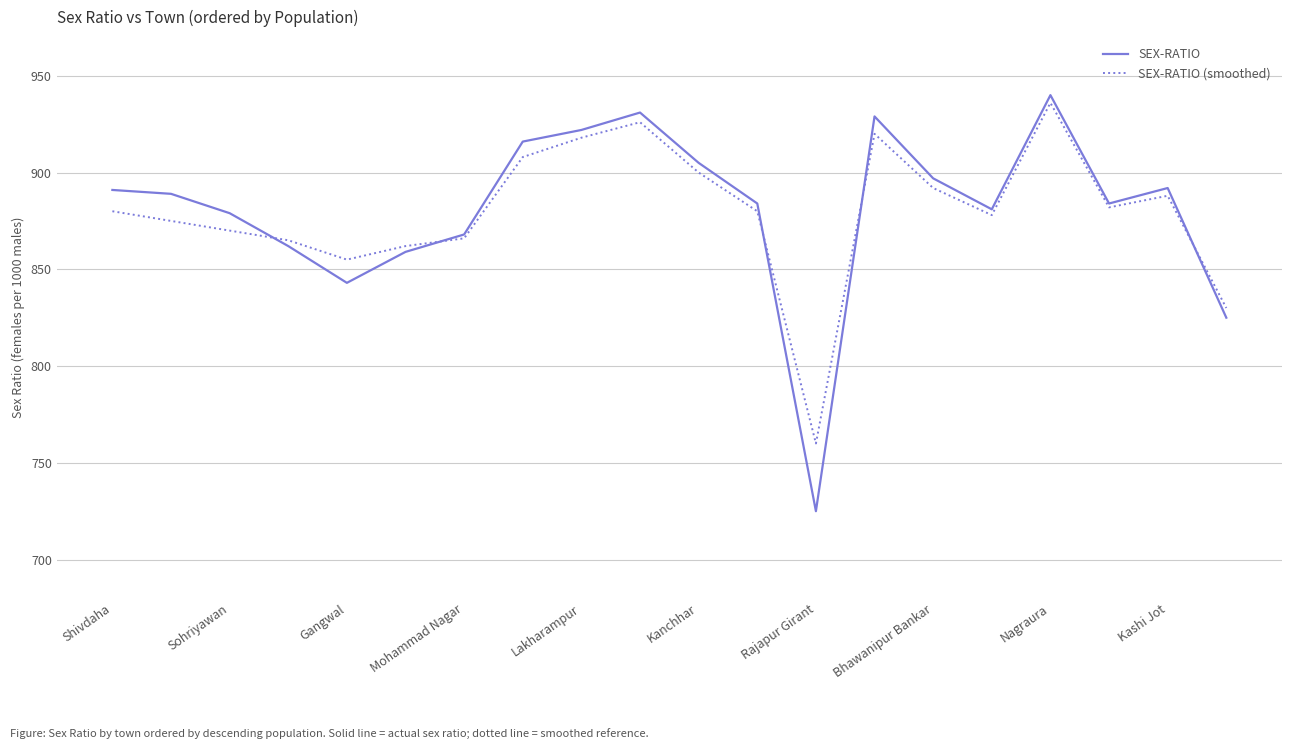

Which series has the widest spread of values?

SEX-RATIO